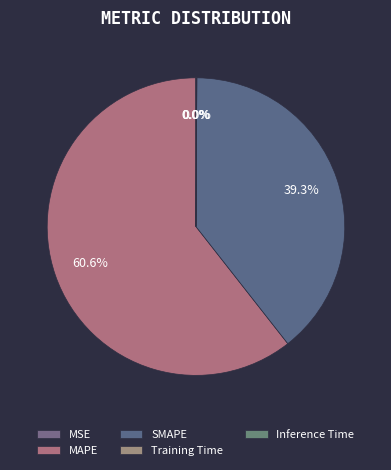

Rank the categories by value from highest to lowest.

MAPE, SMAPE, Inference Time, Training Time, MSE